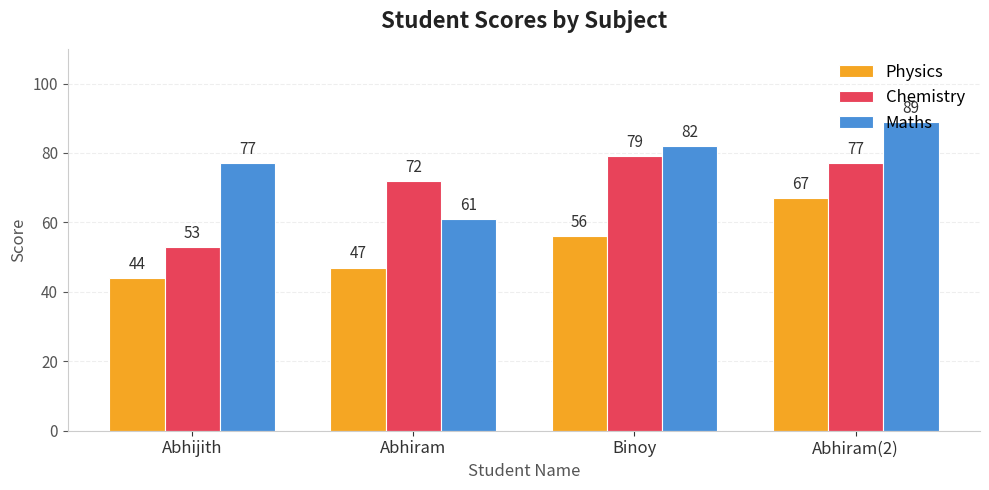

What is the sum of the Maths values at Binoy and Abhijith?

159